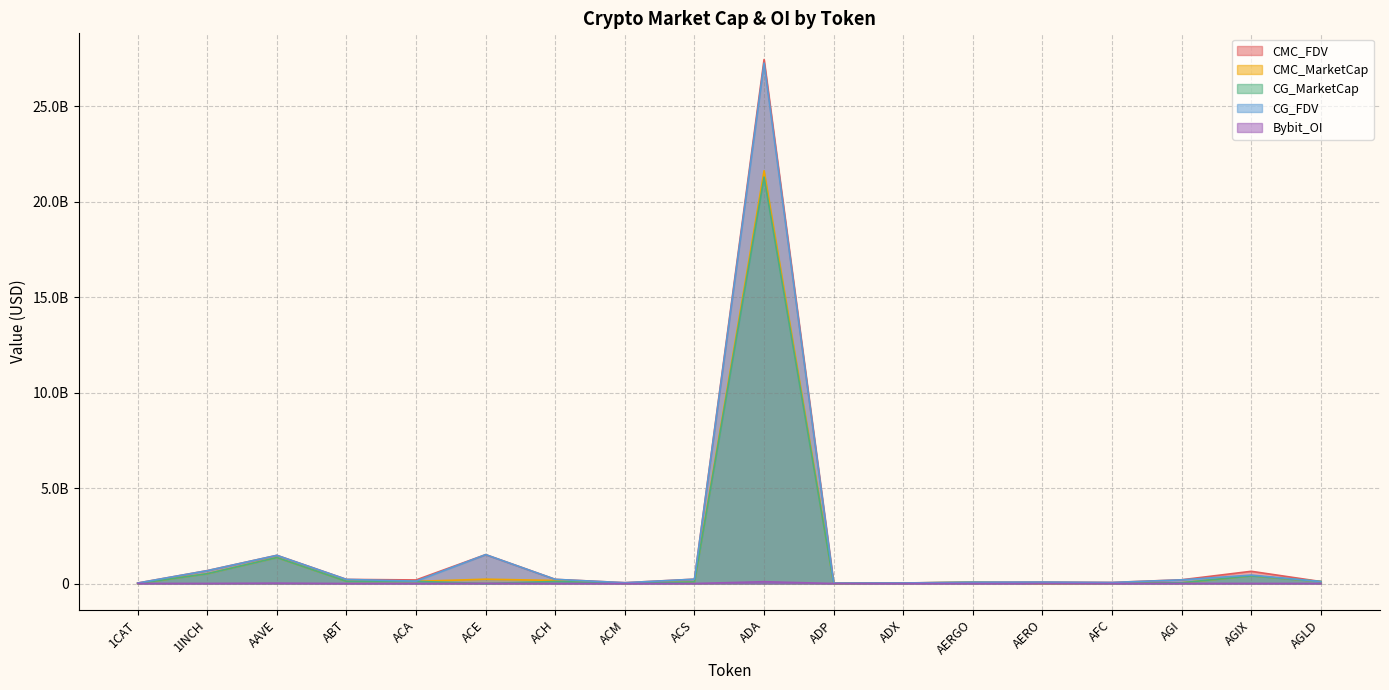

What is the difference between the highest and lowest values at 1INCH?

669958395.6